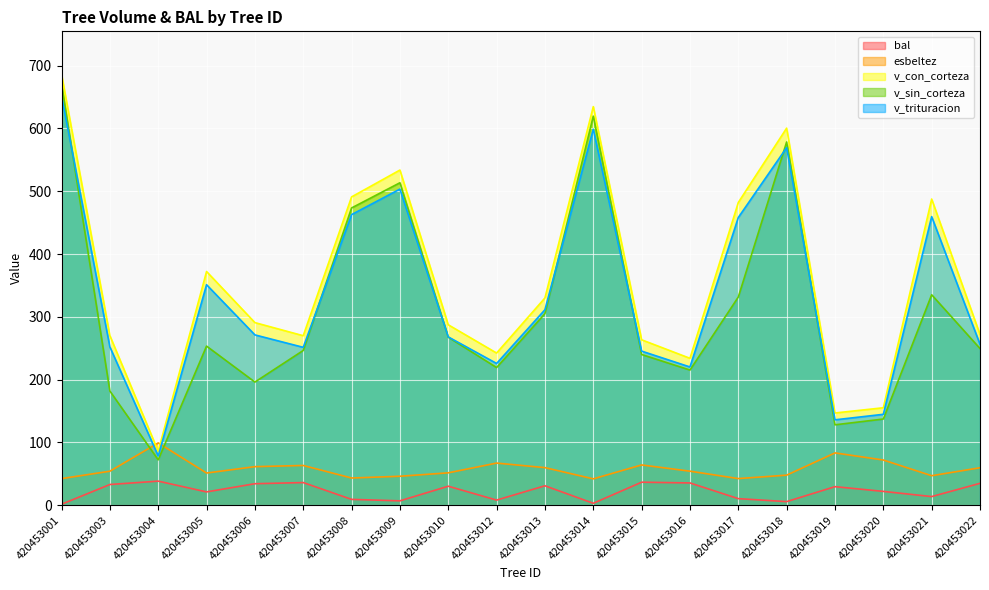

Where is the first local minimum for bal?

420453005